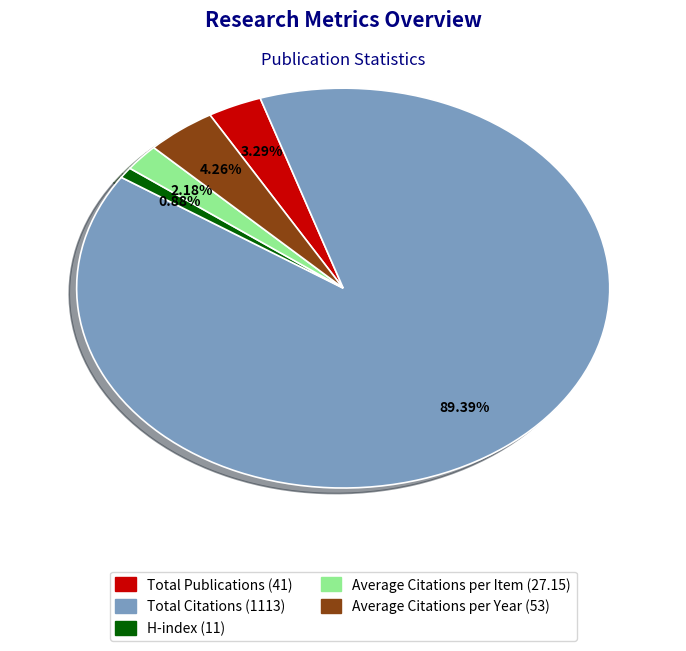

True or false: Total Citations accounts for 98% of the total.

False